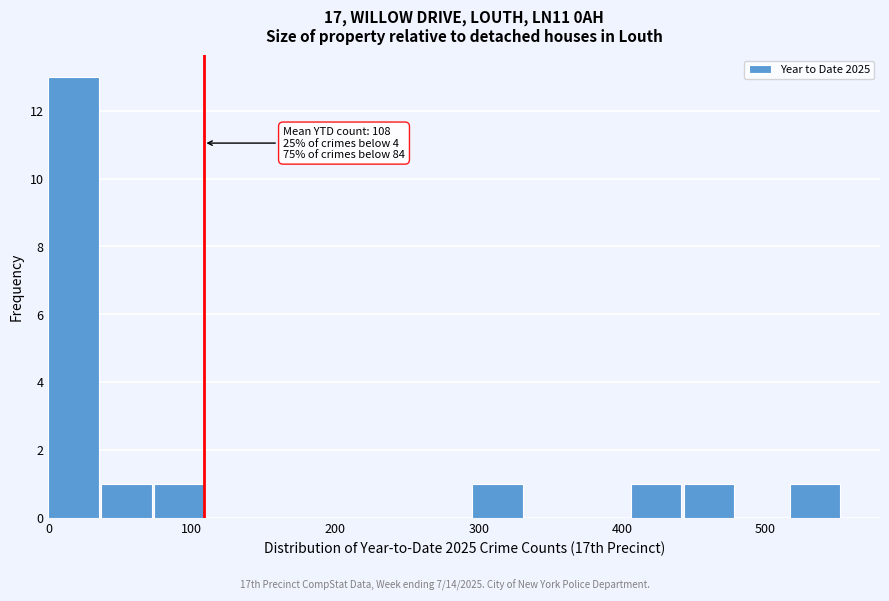

Read against the x-axis, roughly where is the centre of the tallest bar?

20